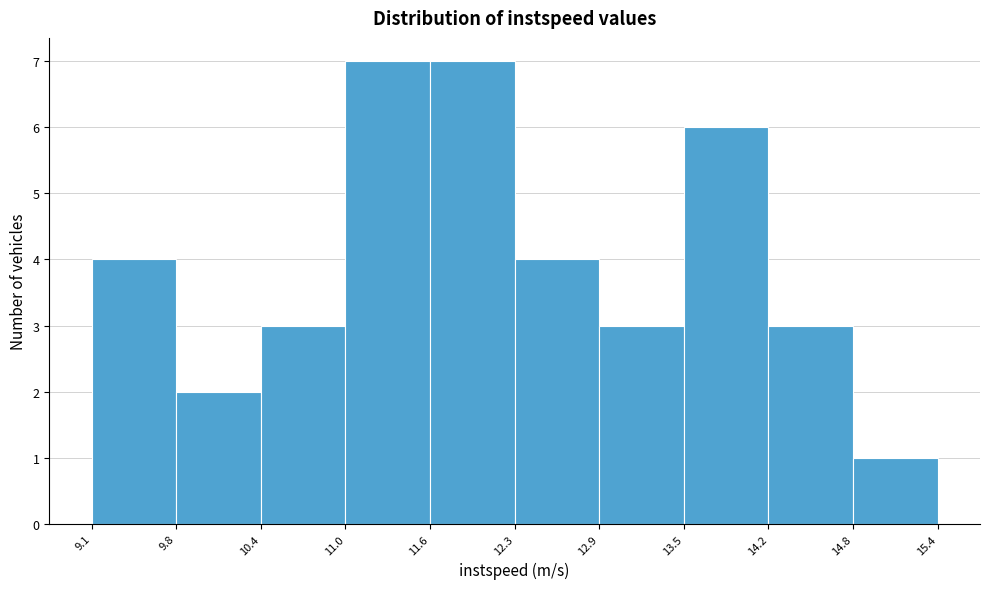

Reading left to right, transcribe this chart: for each bar, give the range it covers on the x-axis and its height. The values are not printed on the chart, so give them approximately, as read against the axis.

9.1 to 9.8: 4
9.8 to 10.4: 2
10.4 to 11.0: 3
11.0 to 11.6: 7
11.6 to 12.3: 7
12.3 to 12.9: 4
12.9 to 13.5: 3
13.5 to 14.2: 6
14.2 to 14.8: 3
14.8 to 15.4: 1